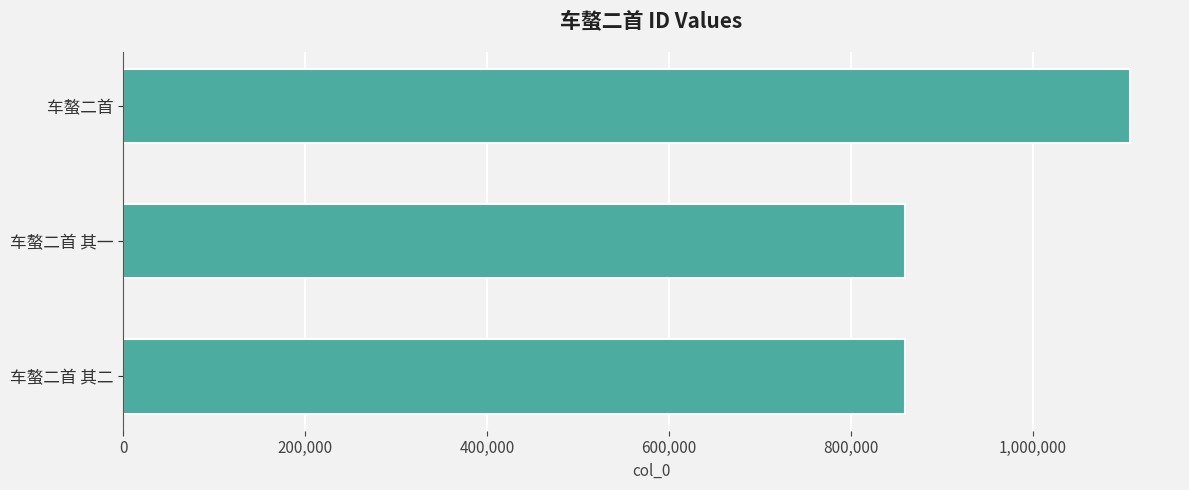

What is the label of the 1st bar from the top?

车螯二首